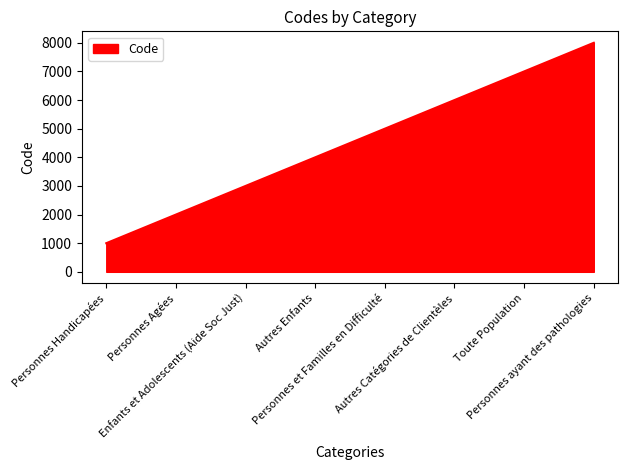

True or false: the data has more than 1 interior local peaks.

False